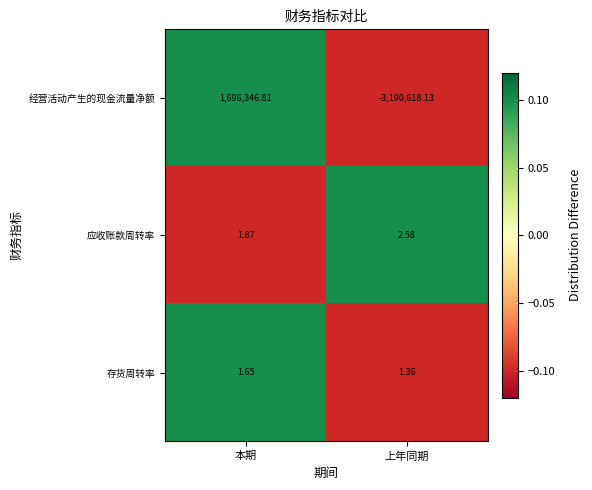

What is the smallest value displayed?

-3190618.1